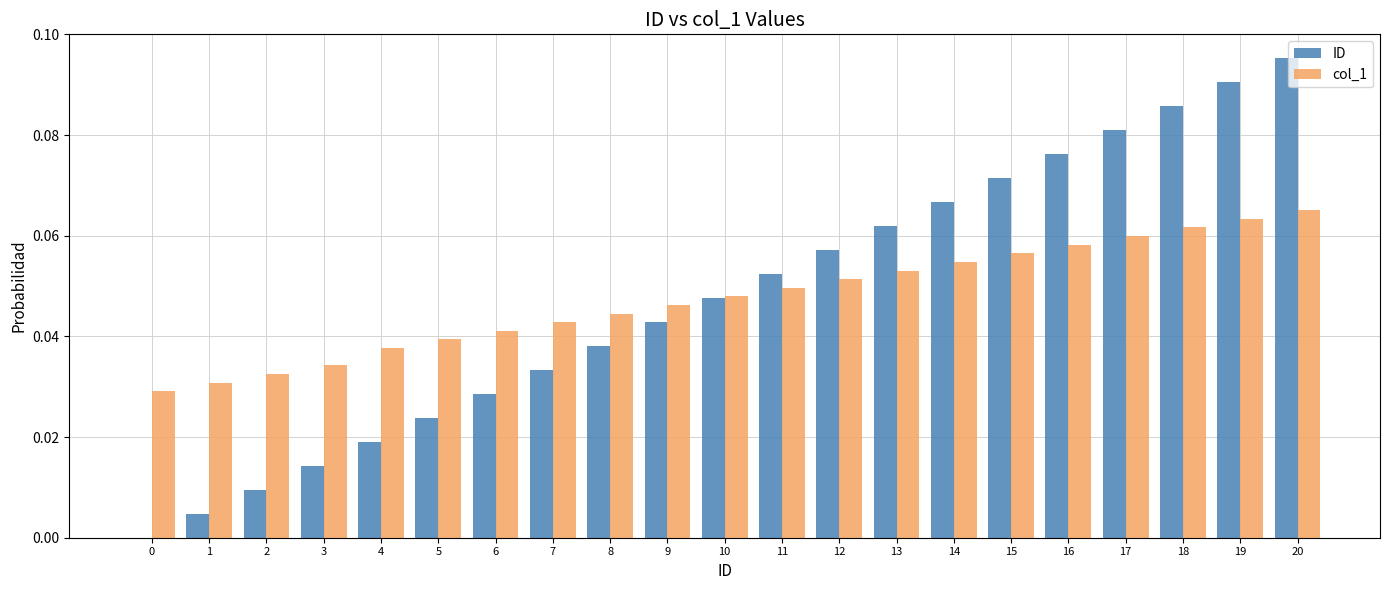

Are the bars horizontal?

No